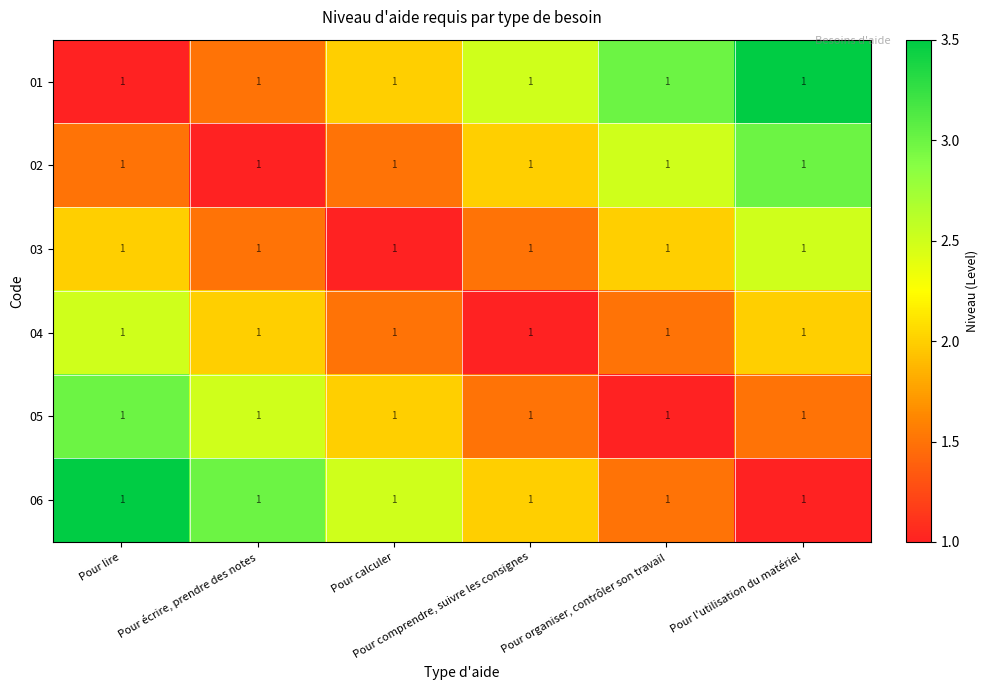

What is the sum of the 05 values at Pour comprendre, suivre les consignes and Pour organiser, contrôler son travail?

2.5